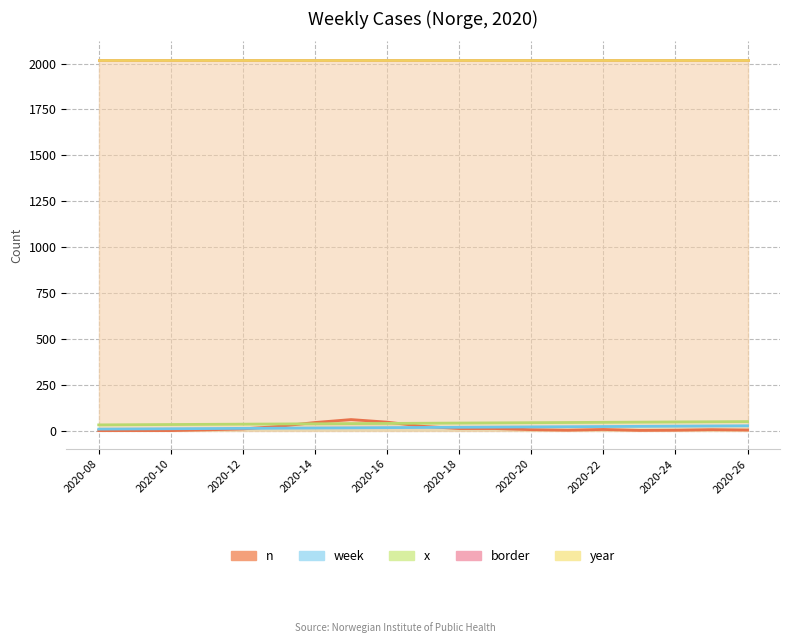

How many data points does each series have?

19